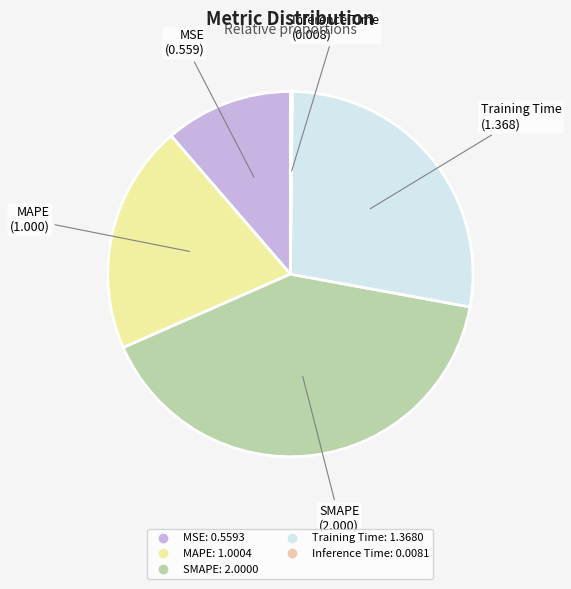

Between SMAPE and MAPE, which is larger?

SMAPE